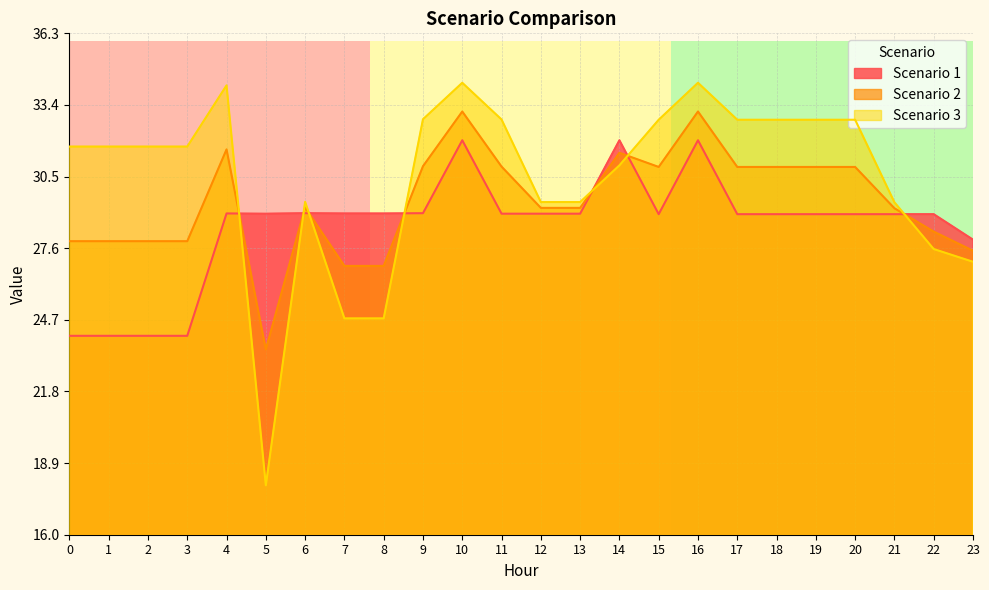

Rank the series by their maximum value, from lowest to highest.

Scenario 1, Scenario 2, Scenario 3